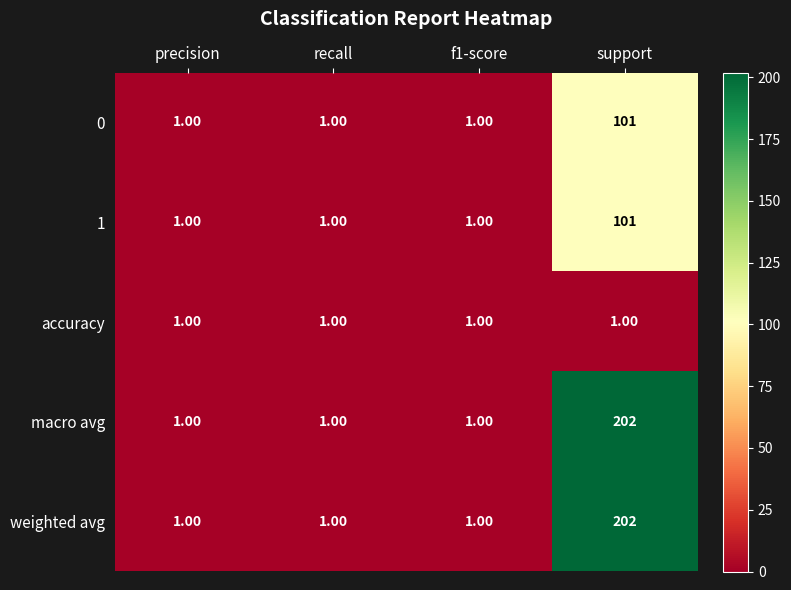

Count the number of data series in this chart.

5